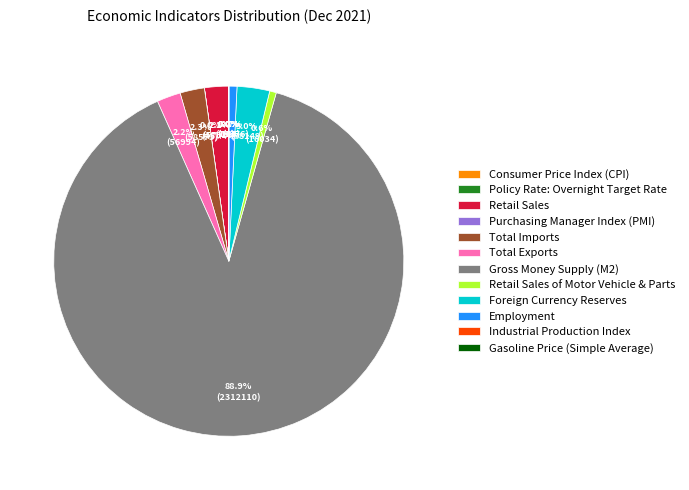

To the nearest percent, what portion does Retail Sales represent?

2%